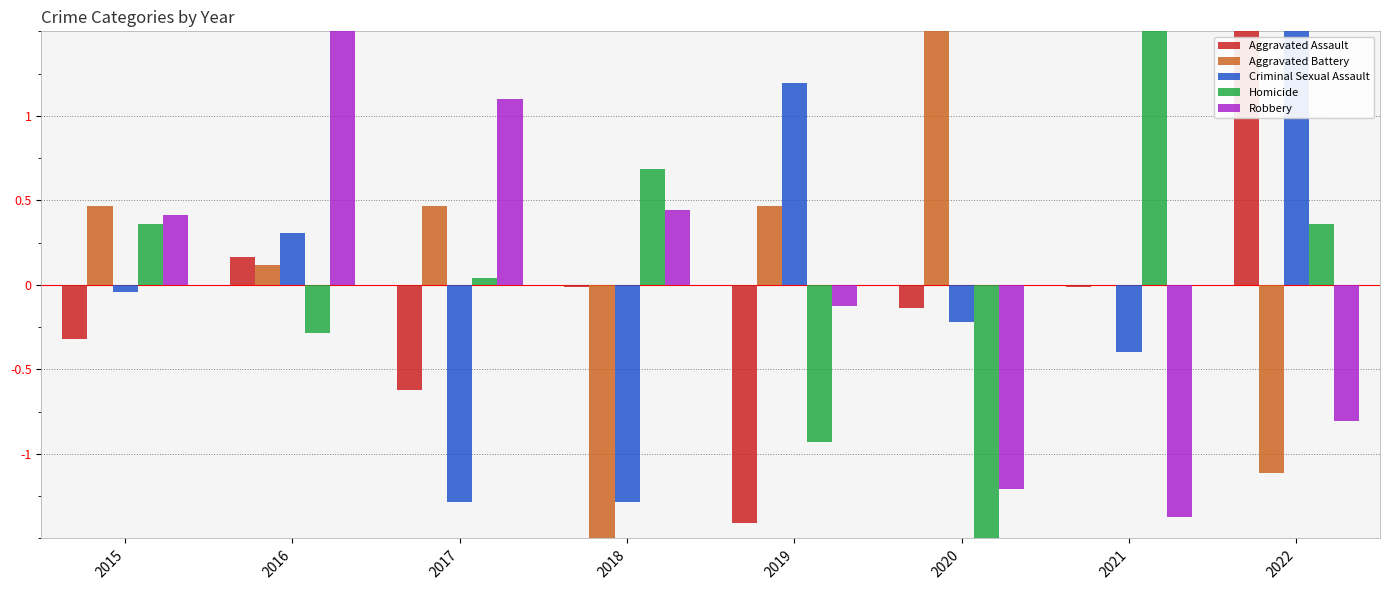

Is it true that Aggravated Assault equals 1.4 at 2022?

False